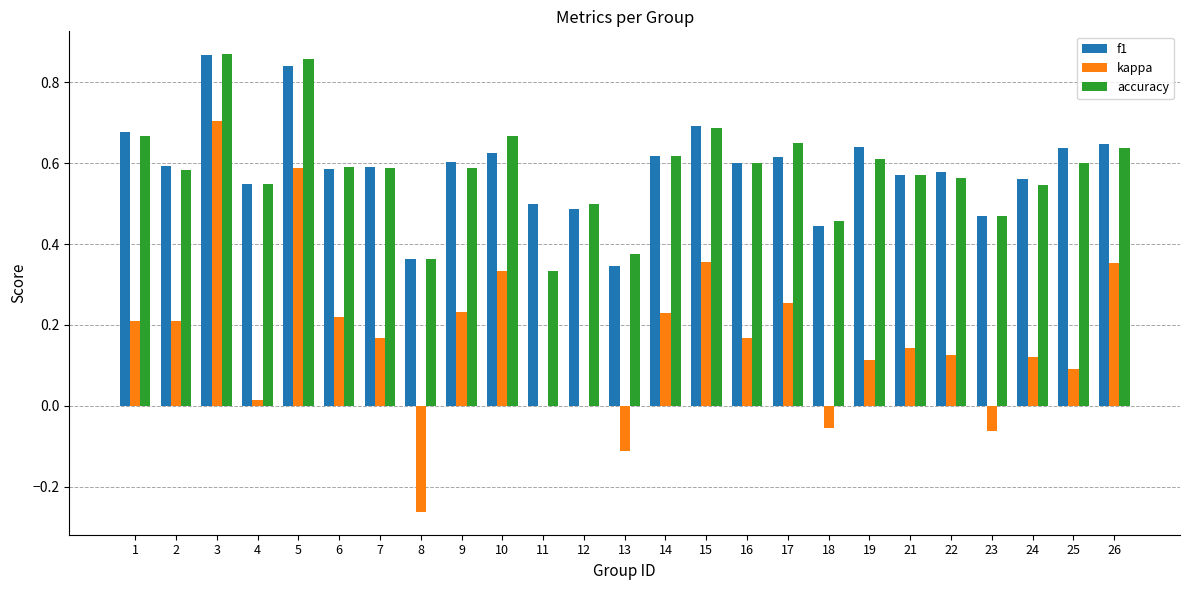

What is the sum of all accuracy values?

14.5